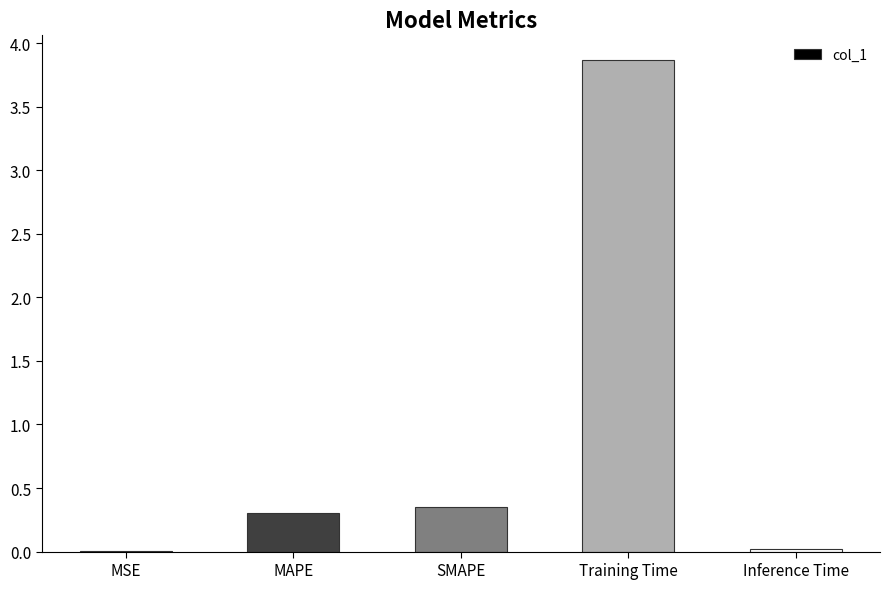

At which category does the chart reach its peak across all series?

Training Time